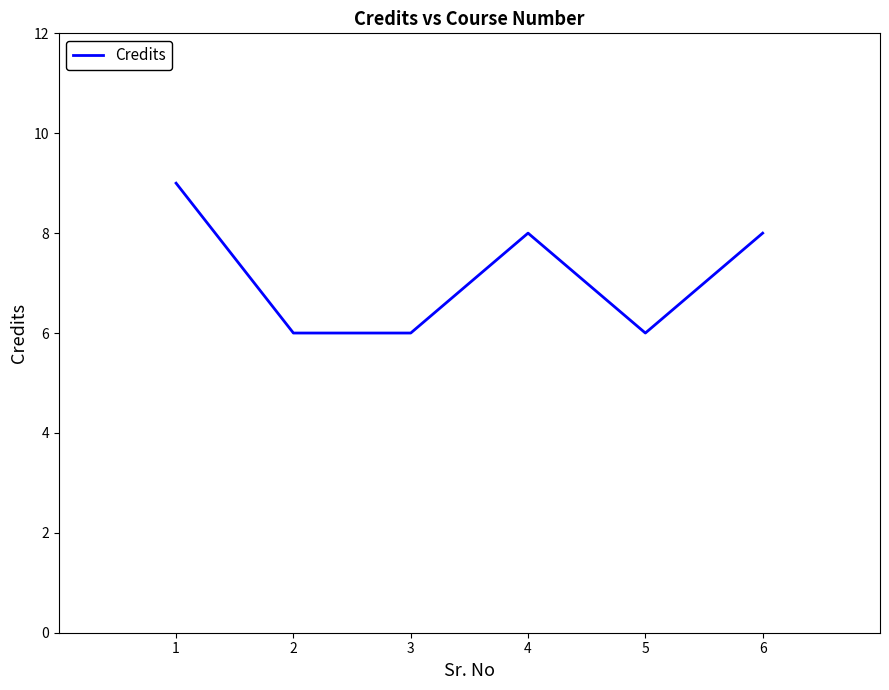

What is the smallest value displayed?

6